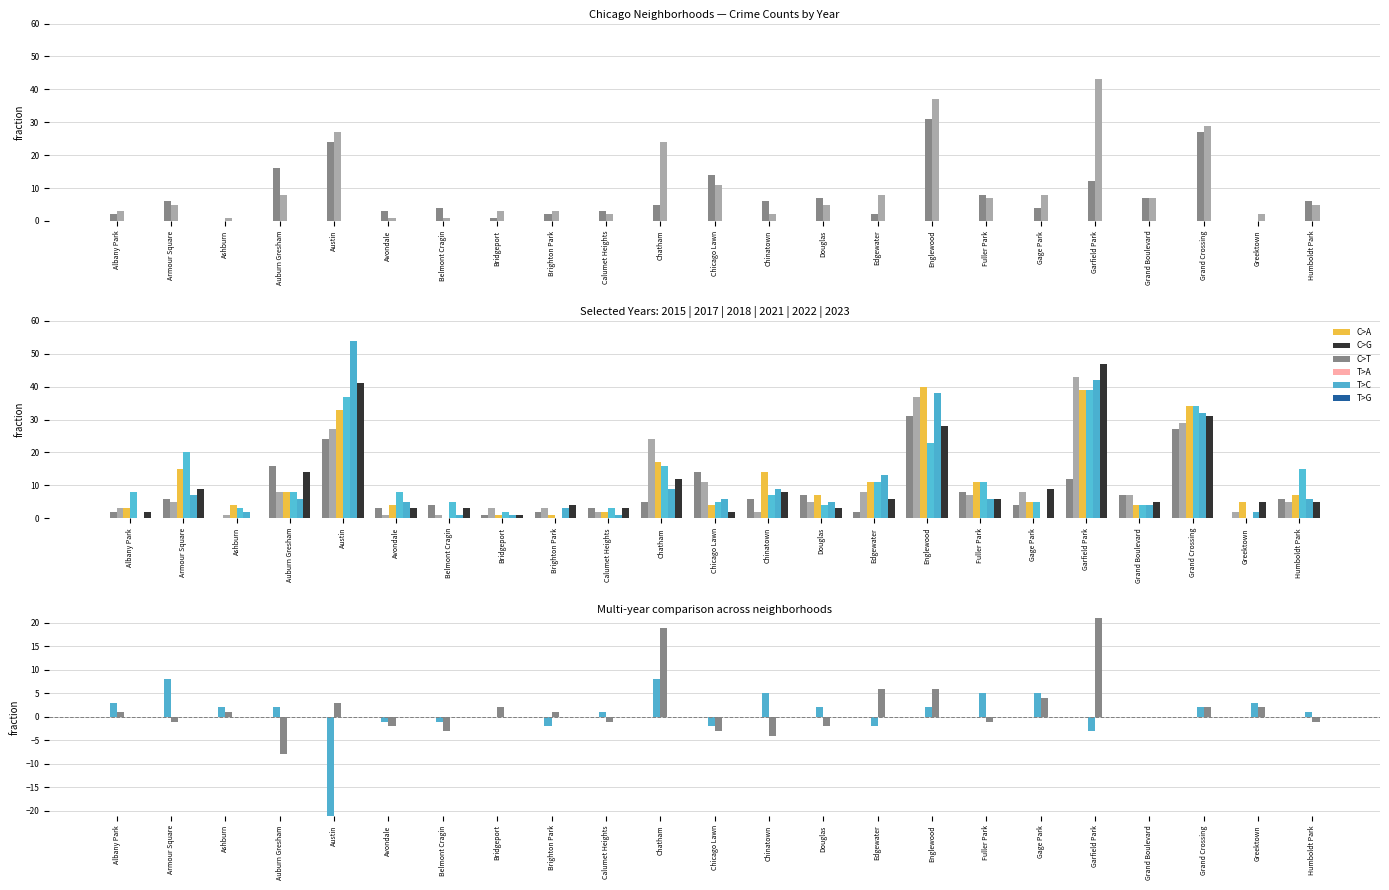

Reading left to right, extract all data points from this chart.

2015: 2	6	0	16	24	3	4	1	2	3	5	14	6	7	2	31	8	4	12	7	27	0	6
2017: 3	5	1	8	27	1	1	3	3	2	24	11	2	5	8	37	7	8	43	7	29	2	5
2022: 3	15	4	8	33	4	0	1	1	2	17	4	14	7	11	40	11	5	39	4	34	5	7
2023: 8	20	3	8	37	8	5	2	0	3	16	5	7	4	11	23	11	5	39	4	34	0	15
2021: 0	7	2	6	54	5	1	1	3	1	9	6	9	5	13	38	6	0	42	4	32	2	6
2018: 2	9	0	14	41	3	3	1	4	3	12	2	8	3	6	28	6	9	47	5	31	5	5